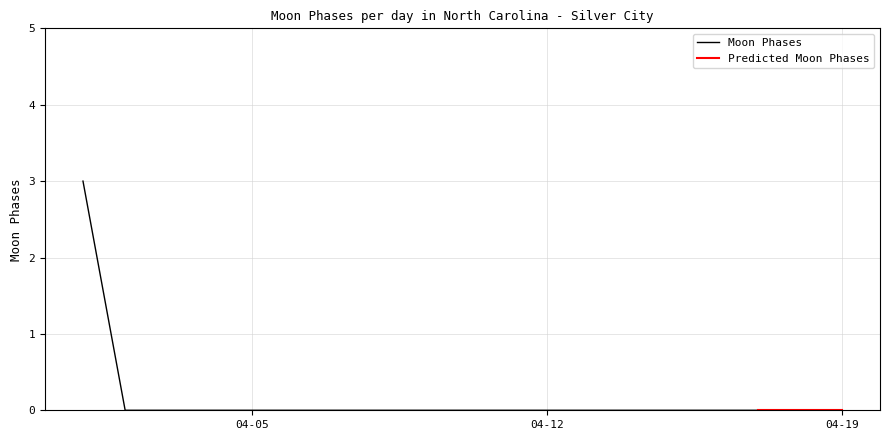

Which has a higher value, 2022-04-10 or 2022-04-04?

2022-04-10